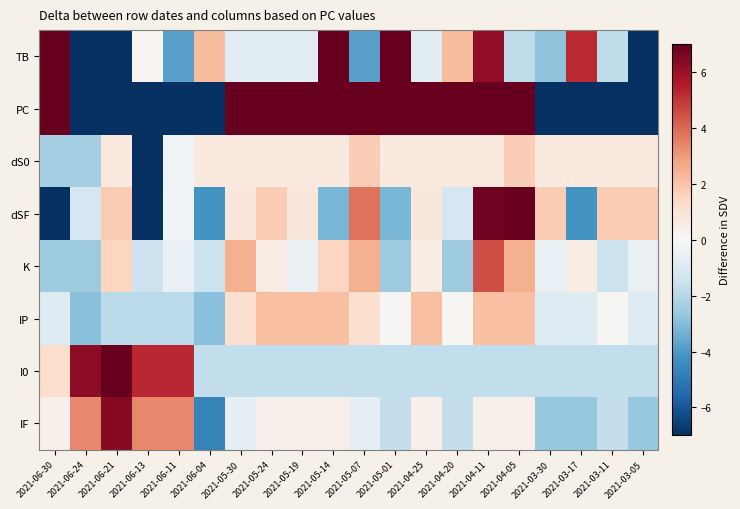

Between 2021-06-30 and 2021-05-01, which is larger?

2021-05-01